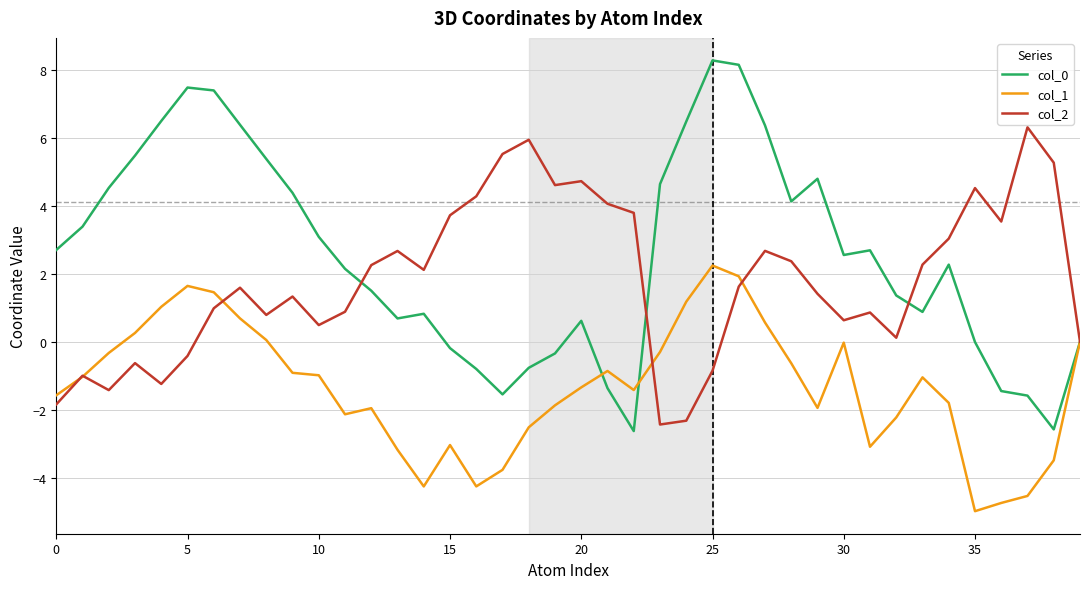

What is the minimum value for col_1?

-5.0